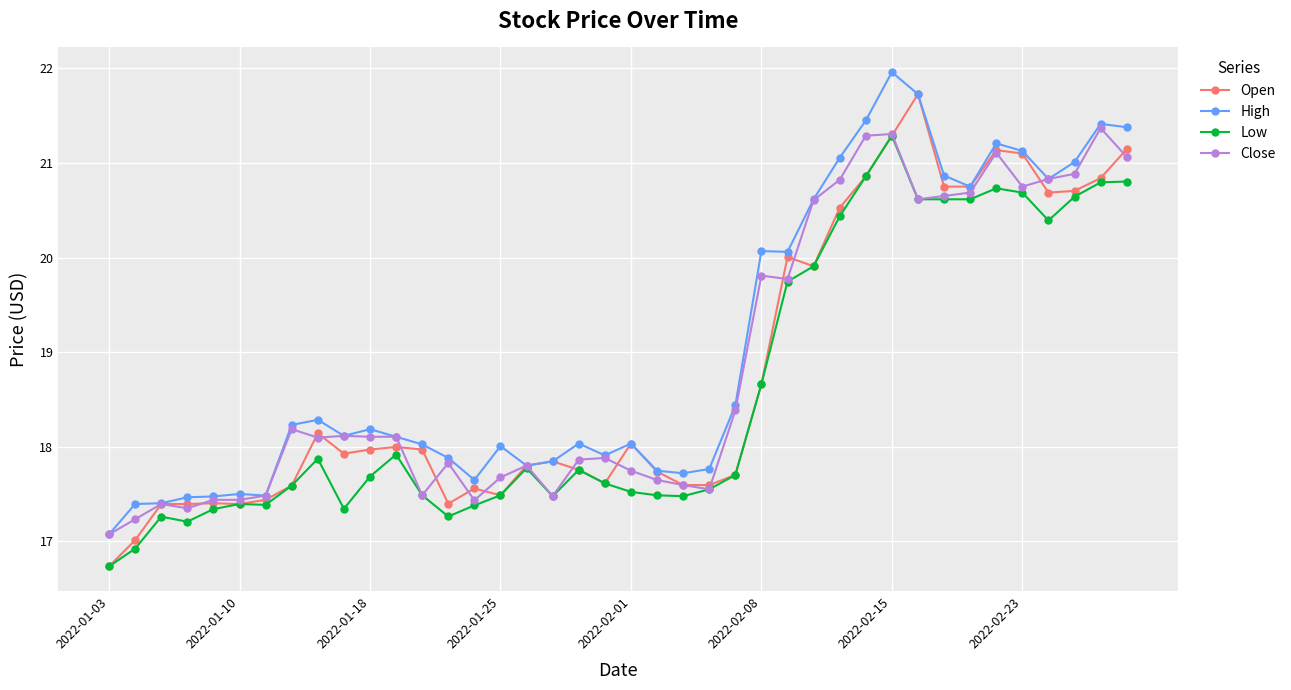

What is the greatest value displayed?

22.0